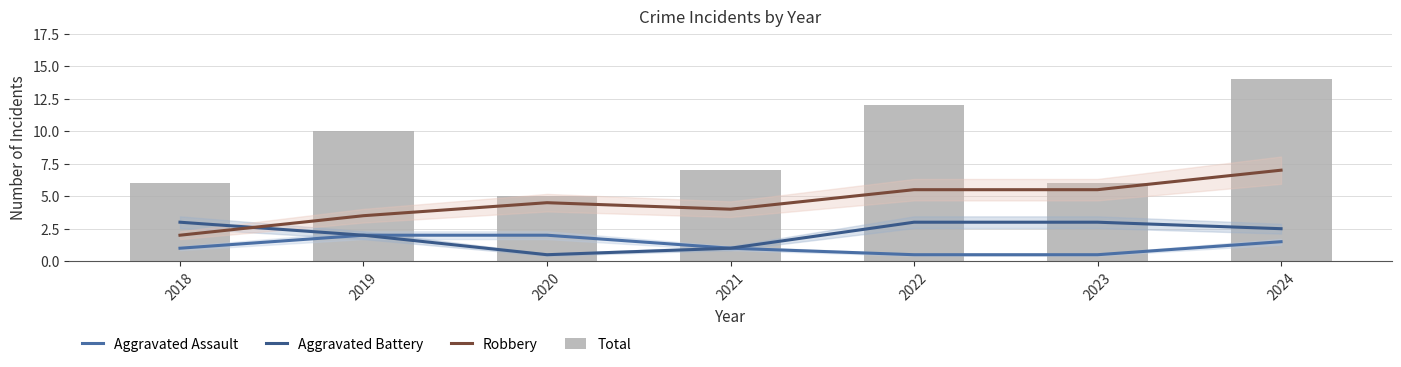

Between 2020 and 2024, which series saw the biggest shift?

Total